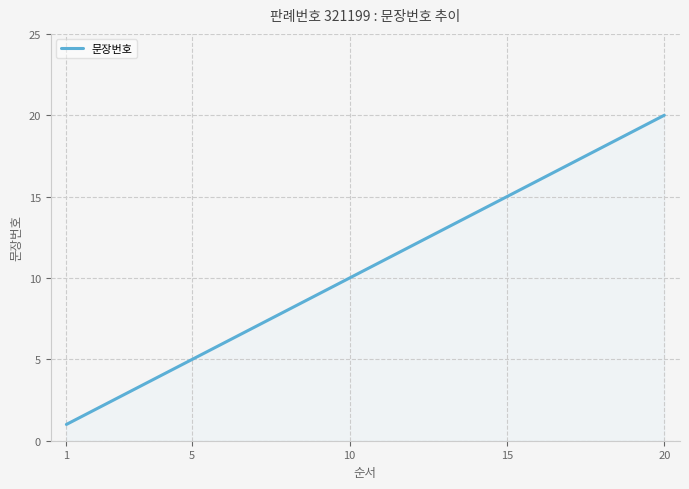

What is the difference between the maximum and minimum values?

19